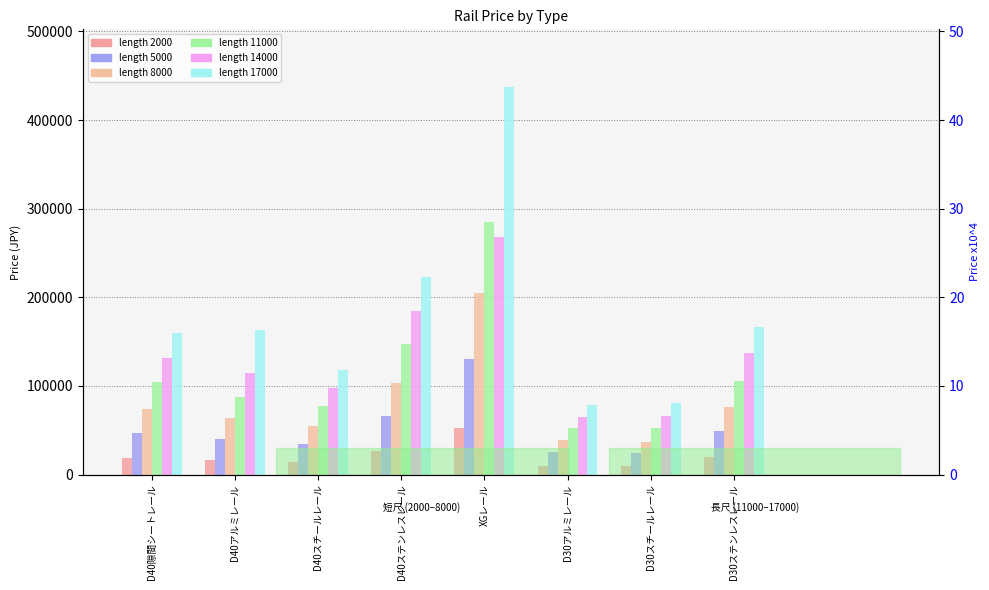

The value of price at length 11000 at XGレール is 430129. True or false?

False